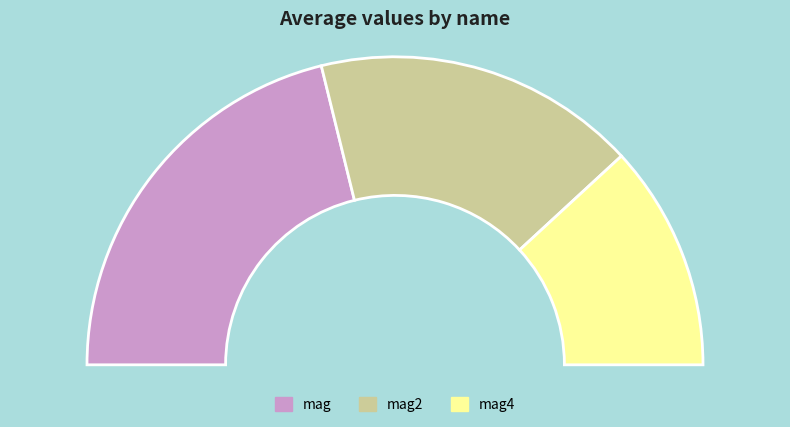

The mag slice represents 51% of the pie. True or false?

False